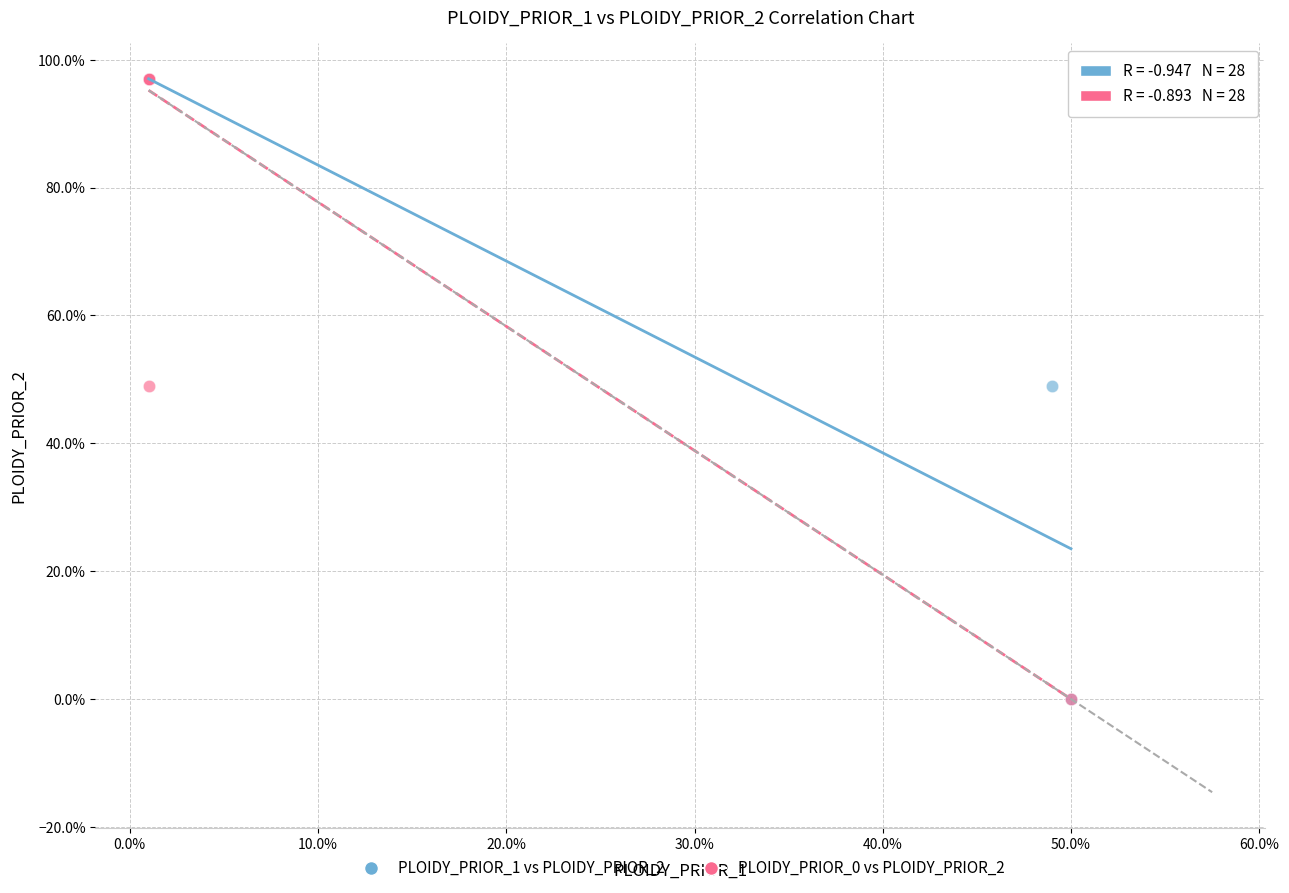

What are all the series names shown in the legend?

PLOIDY_PRIOR_1 vs PLOIDY_PRIOR_2, PLOIDY_PRIOR_0 vs PLOIDY_PRIOR_2